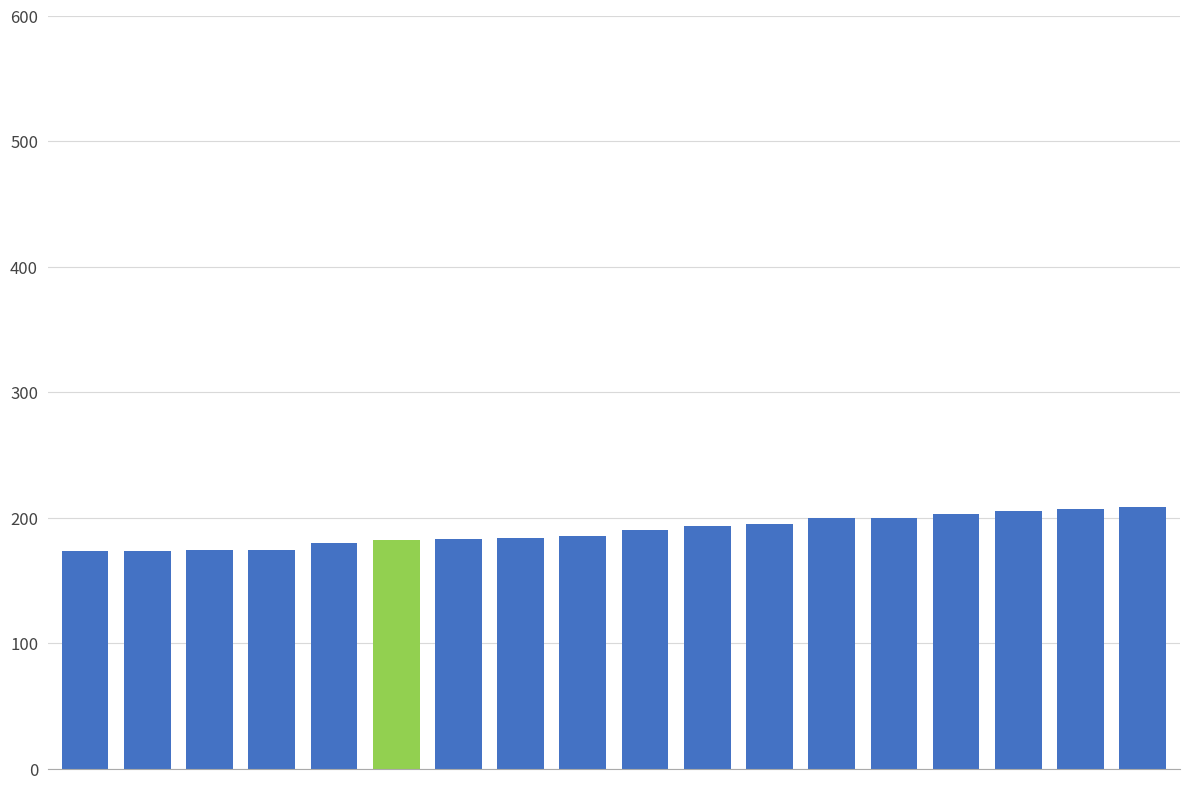

What is the value of the 6th bar from the left?

182